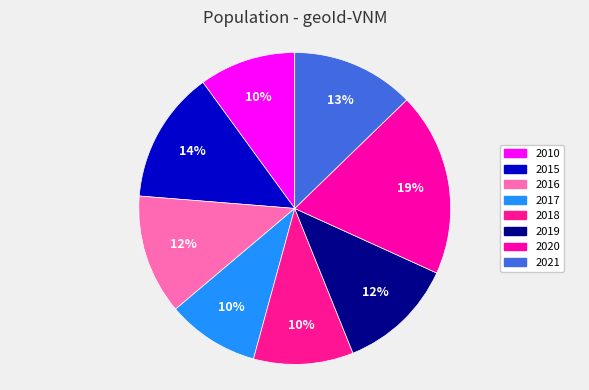

To the nearest percent, what portion does 2010 represent?

10%